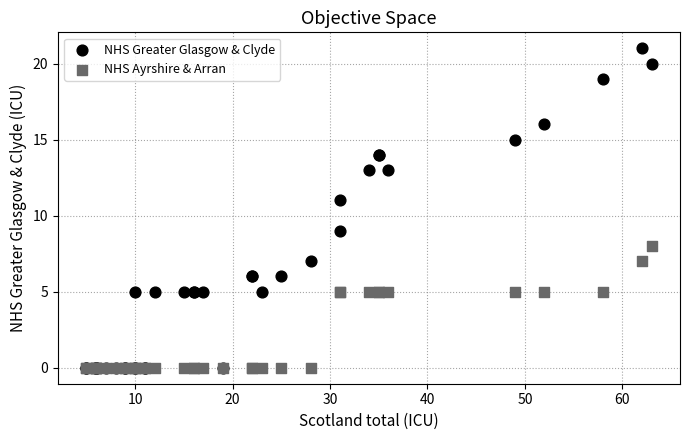

What are all the series names shown in the legend?

NHS Greater Glasgow & Clyde, NHS Ayrshire & Arran